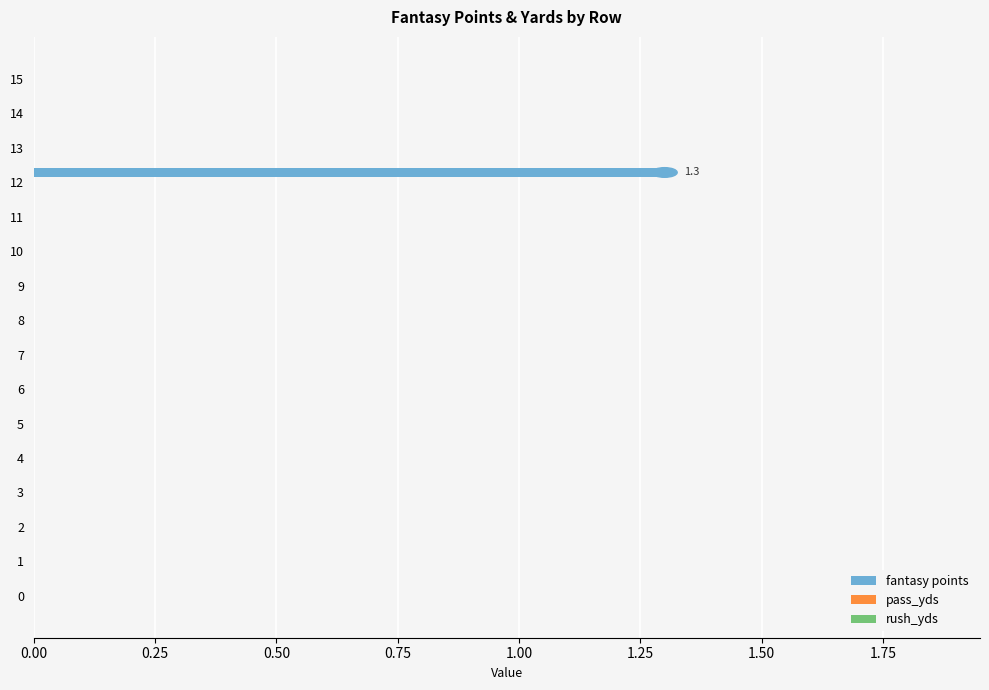

What is the maximum value shown in the chart?

1.3